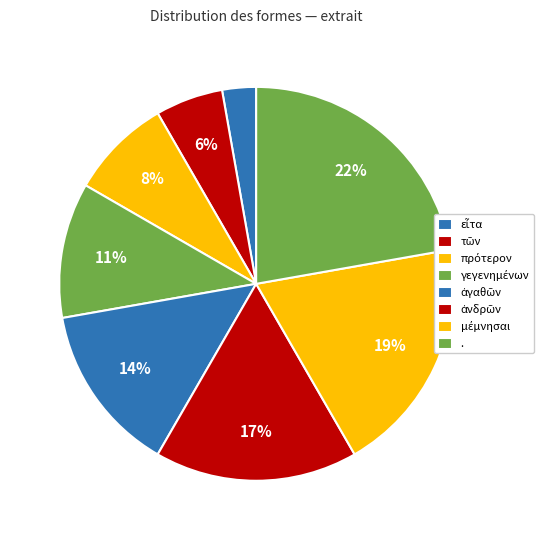

How many slices are in this pie chart?

8